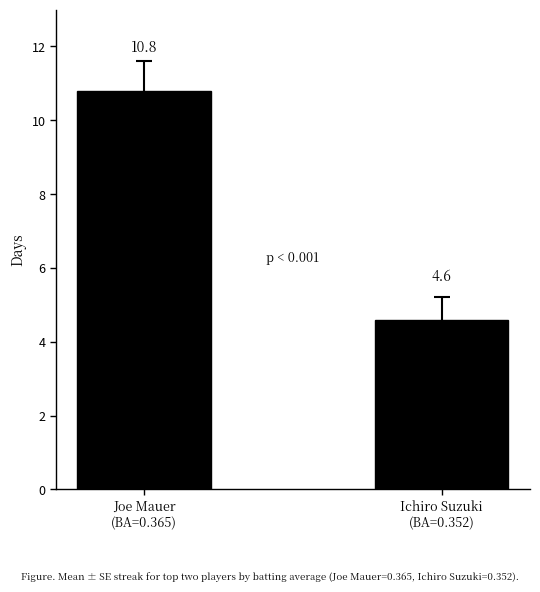

At which label is the value closest to 7?

Ichiro Suzuki
(BA=0.352)